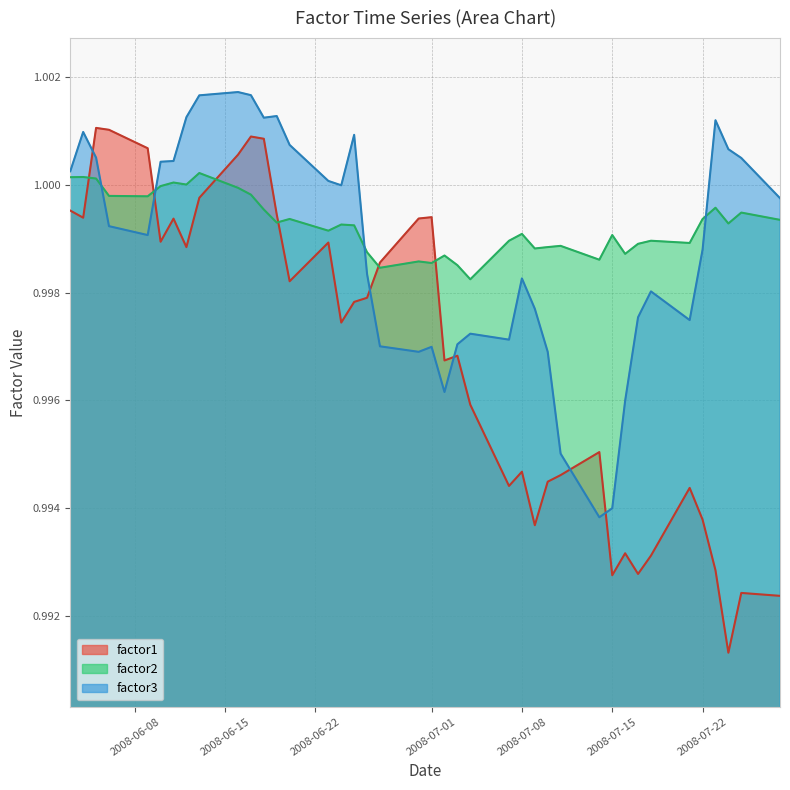

Rank the series by their average value, from highest to lowest.

factor2, factor3, factor1